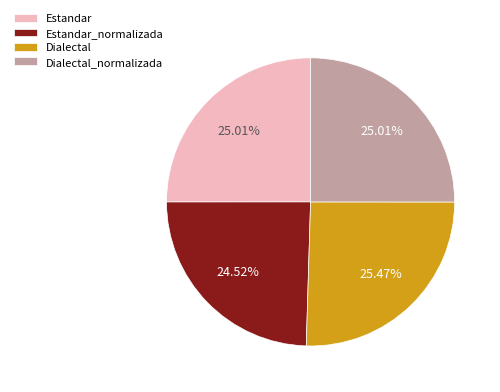

Does Estandar account for over 50% of the chart?

No